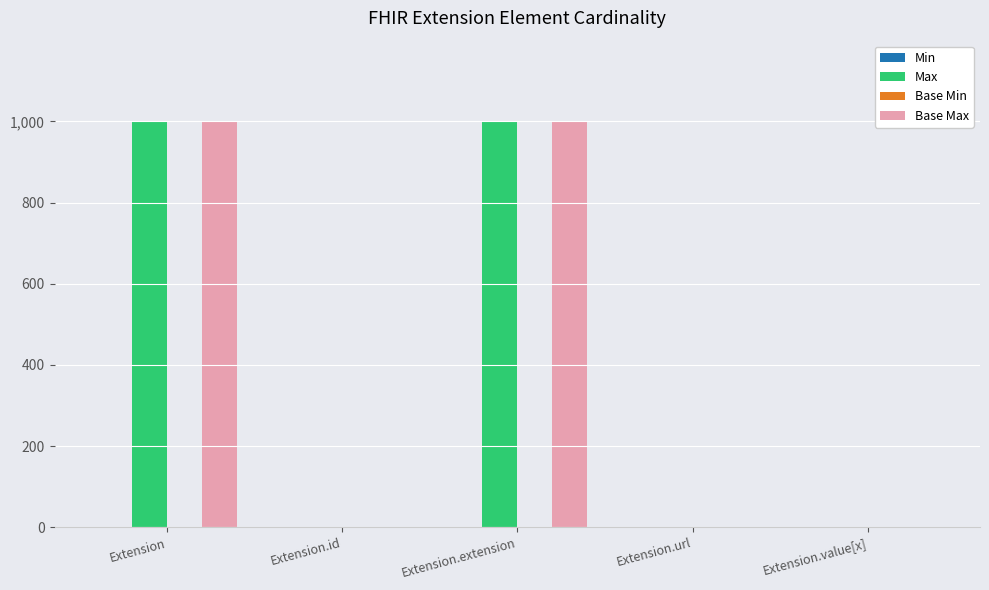

True or false: Base Max has a value of 999 at Extension.extension.

True